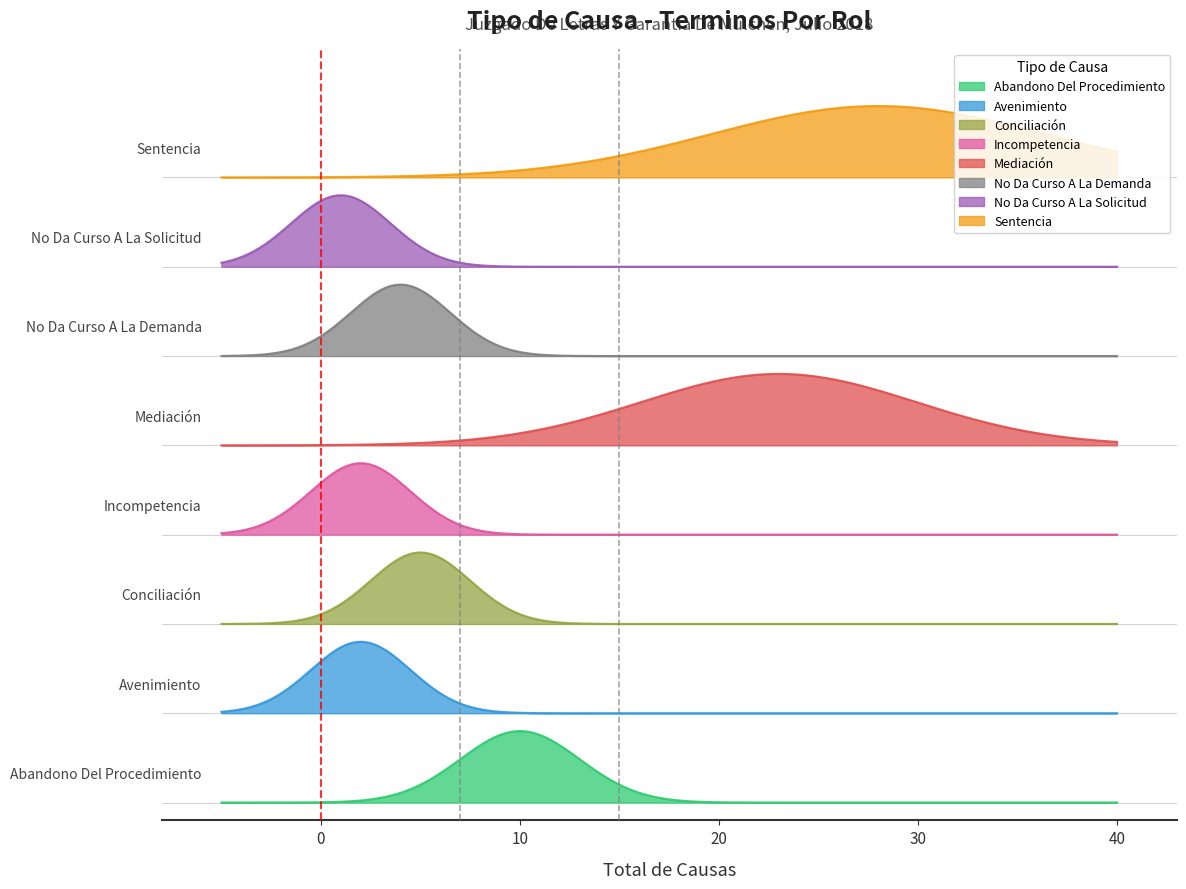

What is the label of the 7th point from the right?

Avenimiento